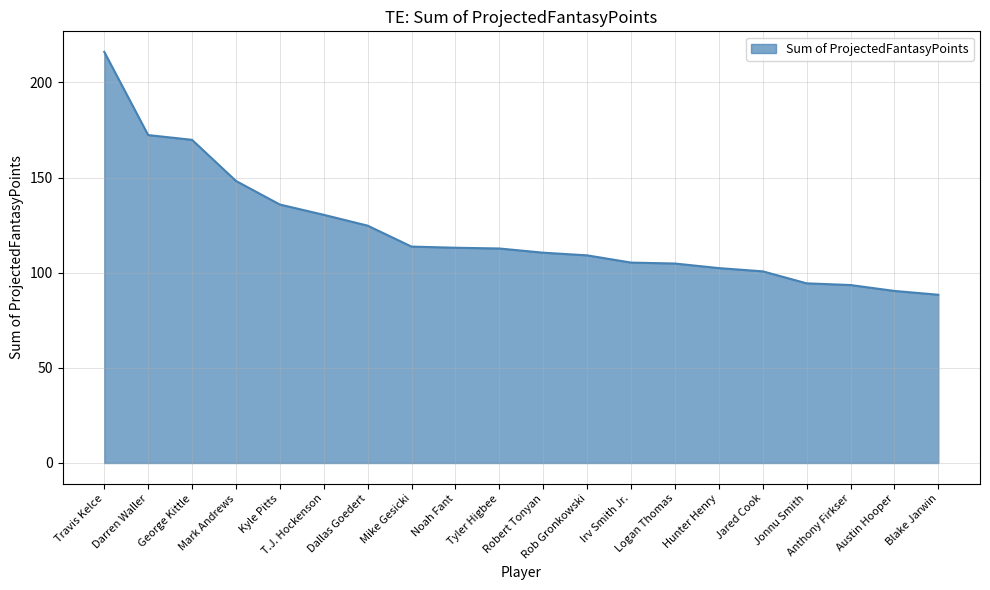

What is the difference between the values at Mark Andrews and Logan Thomas?

43.4